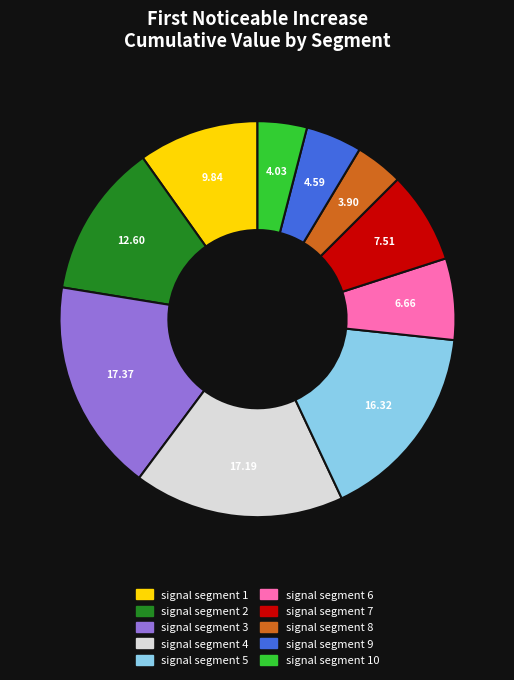

How many segments does this pie chart have?

10